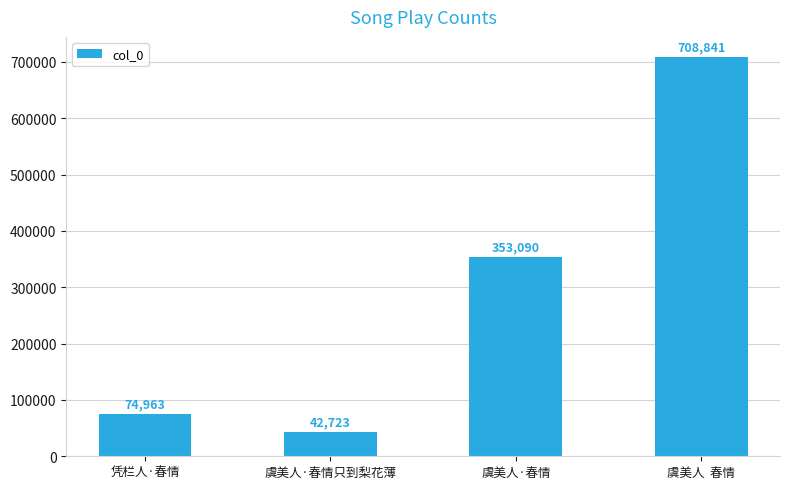

List the labels in order of value, smallest first.

虞美人·春情只到梨花薄, 凭栏人·春情, 虞美人·春情, 虞美人  春情